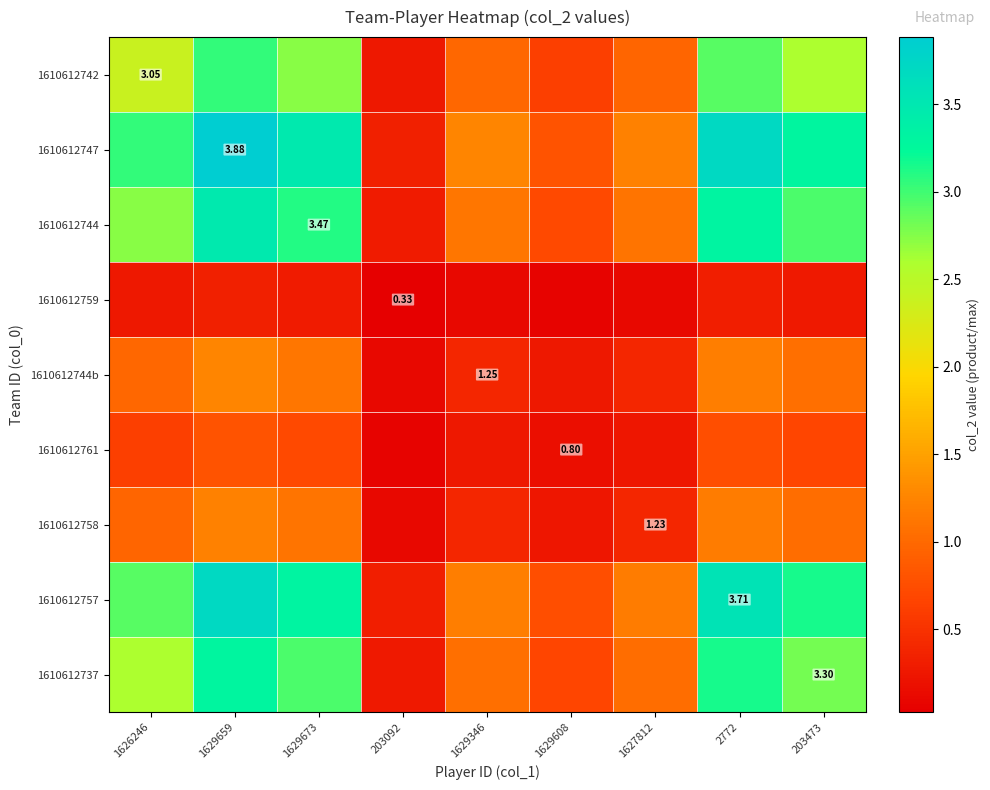

What is the difference between the 1610612744b values at 2772 and 1629608?

0.9